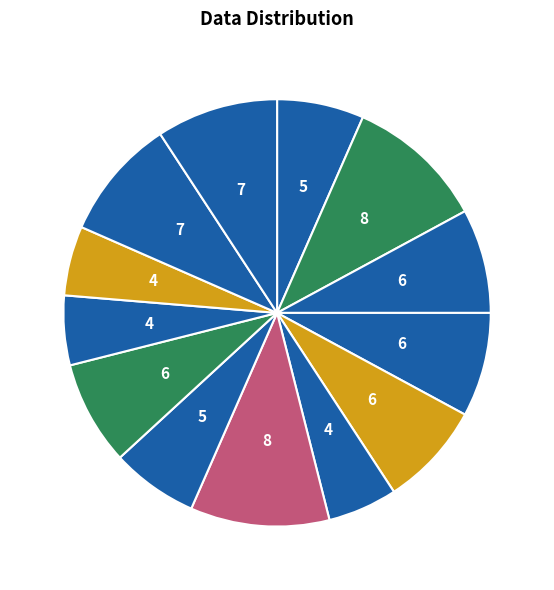

Is there any slice that represents more than half of the pie?

No